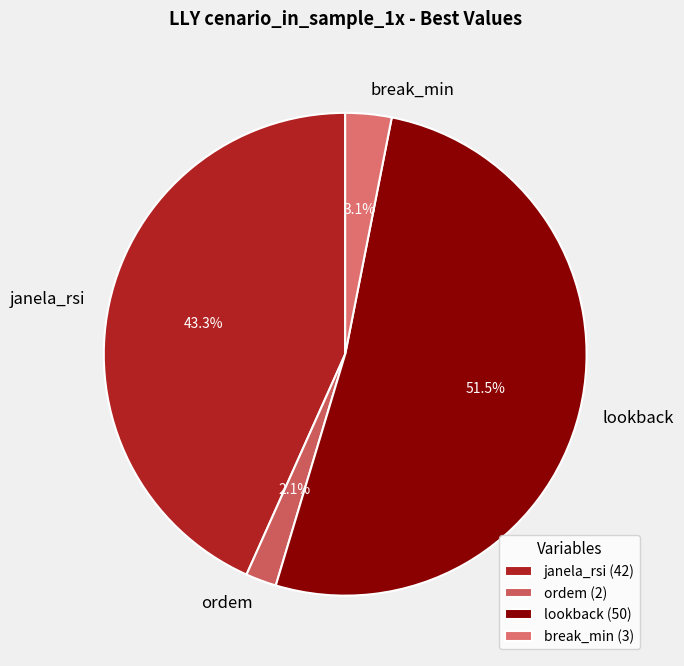

What is the ratio of the value at lookback to the value at janela_rsi?

1.2